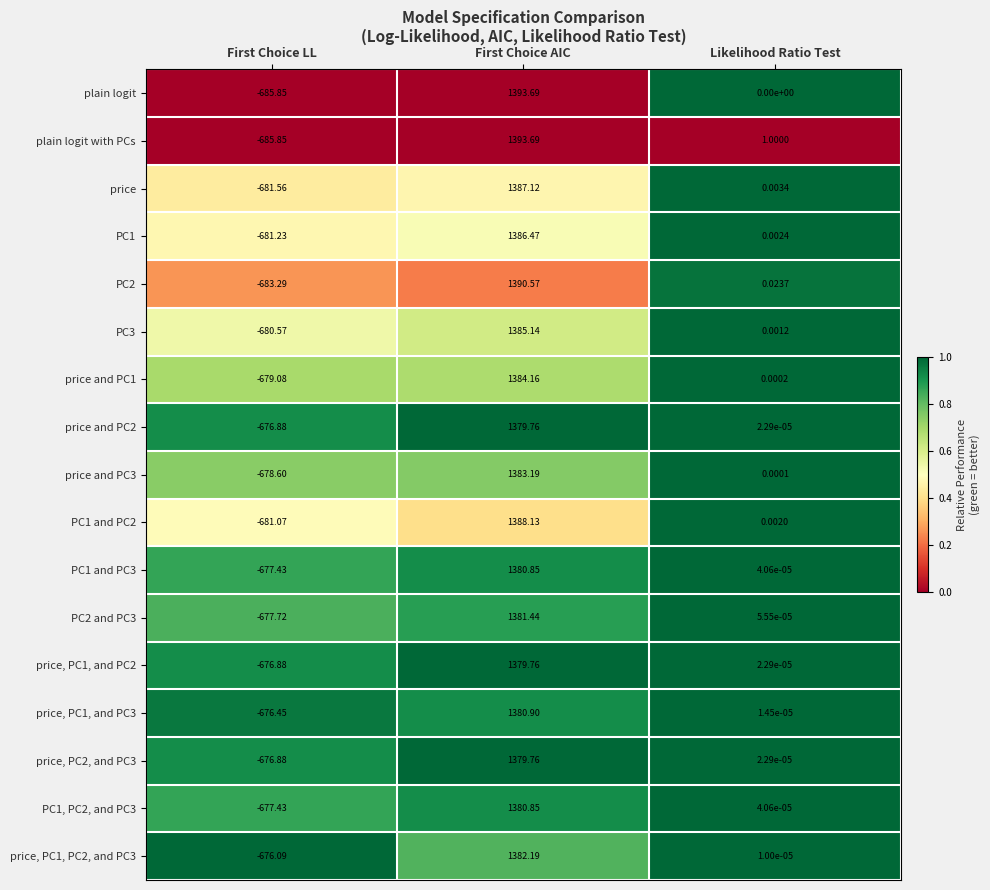

At which category is the sum across all series the highest?

First Choice AIC